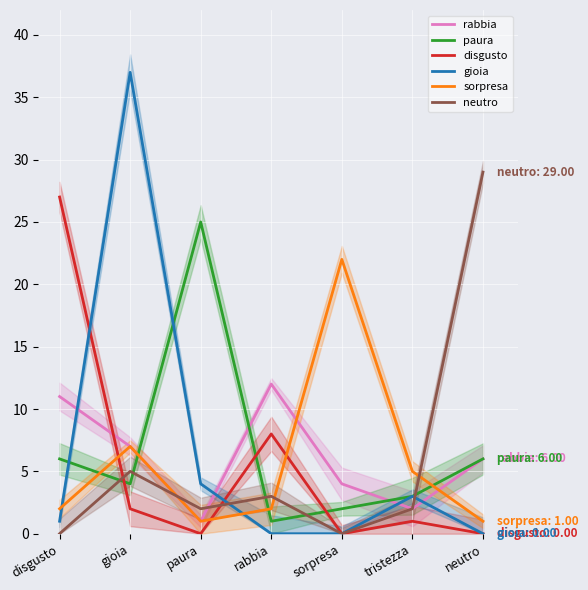

At which category does the chart reach its minimum across all series?

paura